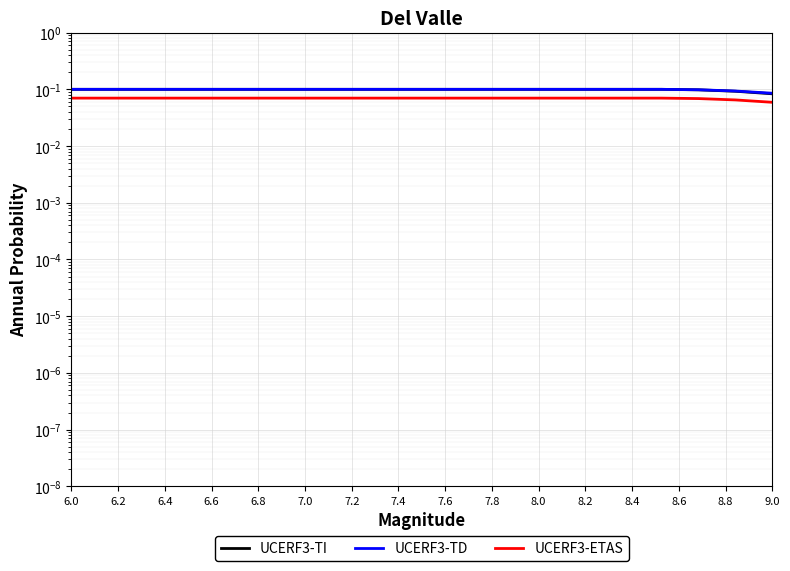

What is the value of the UCERF3-TD point at the 7th from the left?

0.1